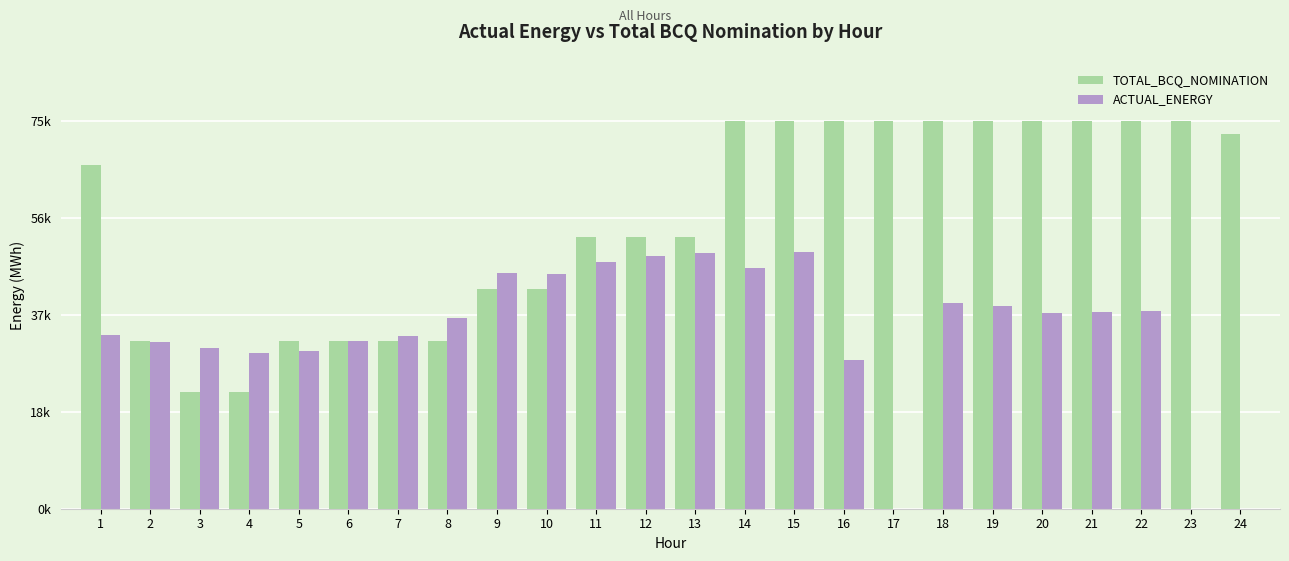

At which label is ACTUAL_ENERGY closest to 24881?

16